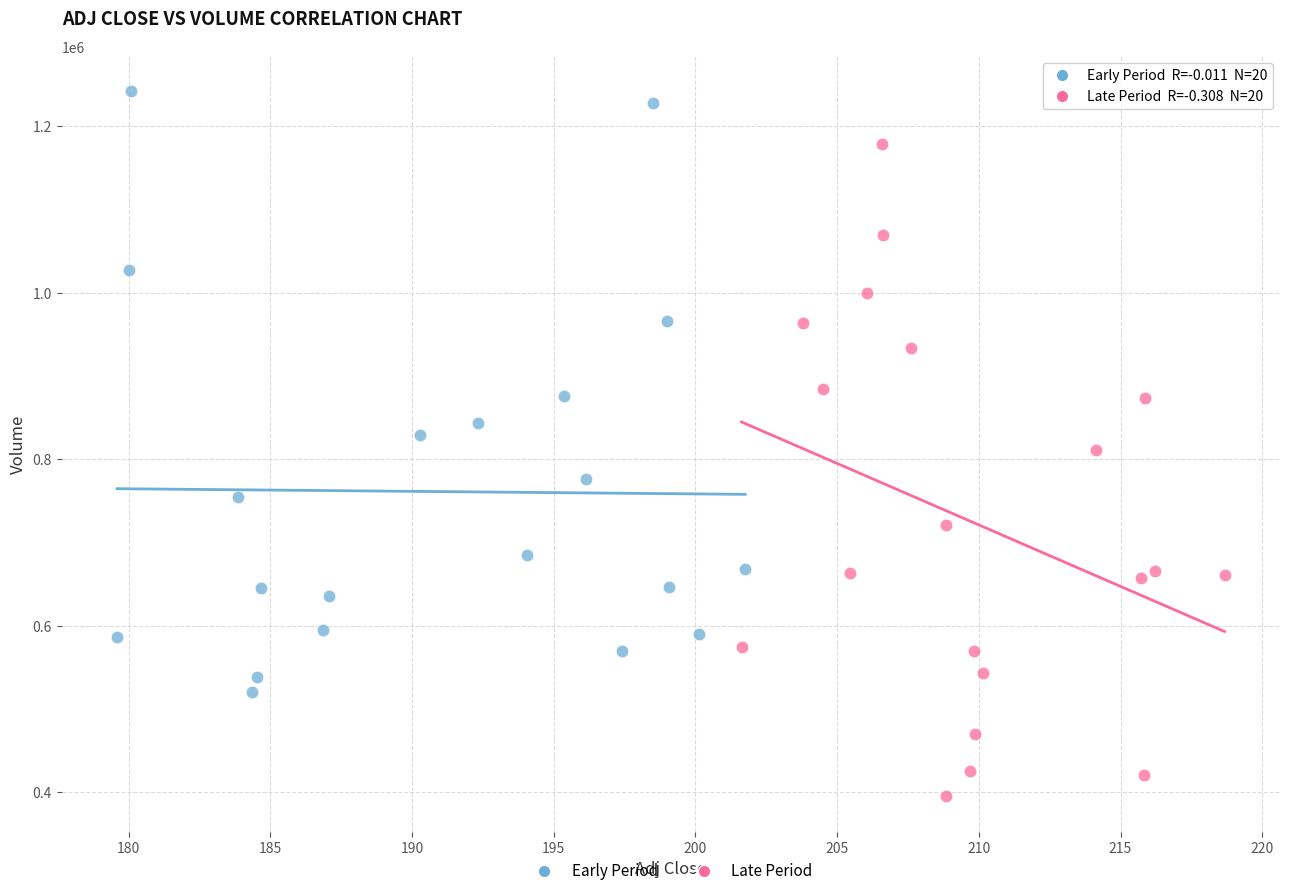

Which series has the widest spread of Y values?

Late Period